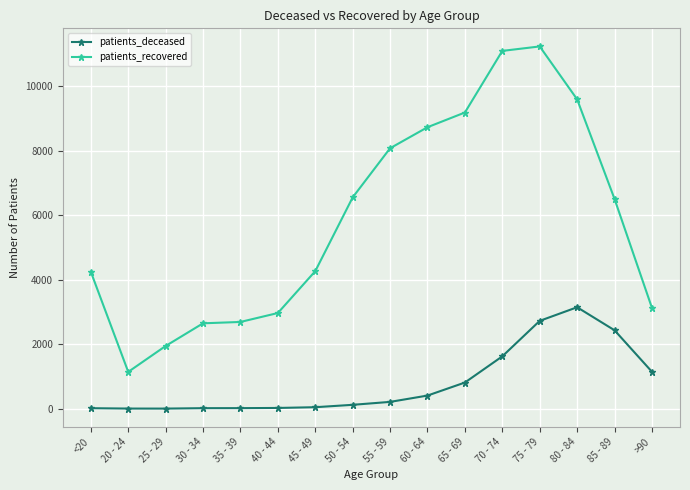

What is the spread (max minus min) of values at 20 - 24?

1137